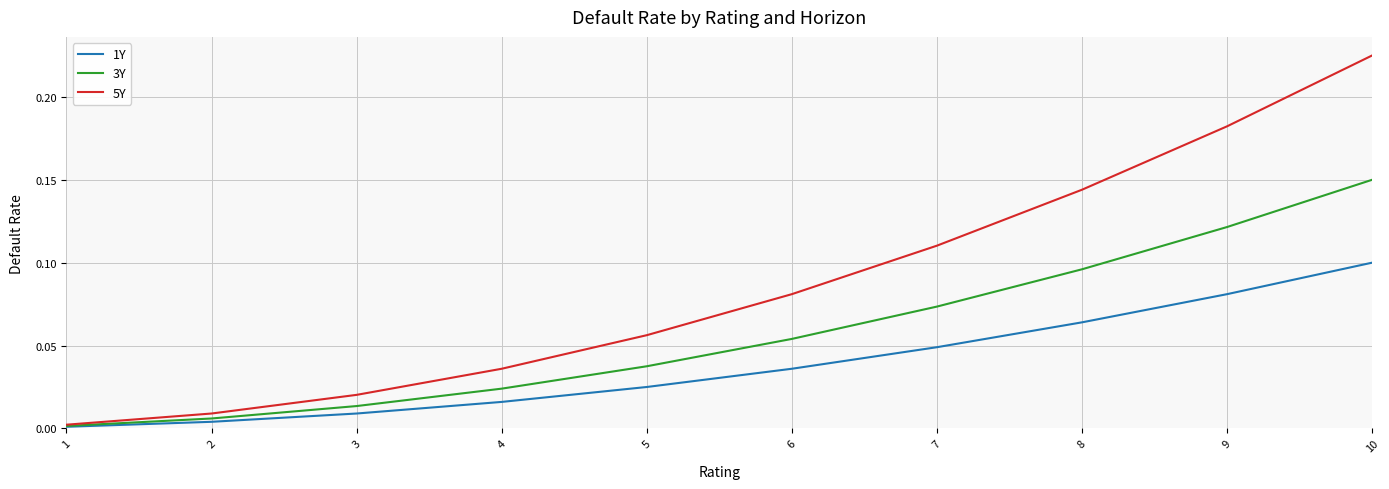

At which label does 5Y reach its minimum?

1